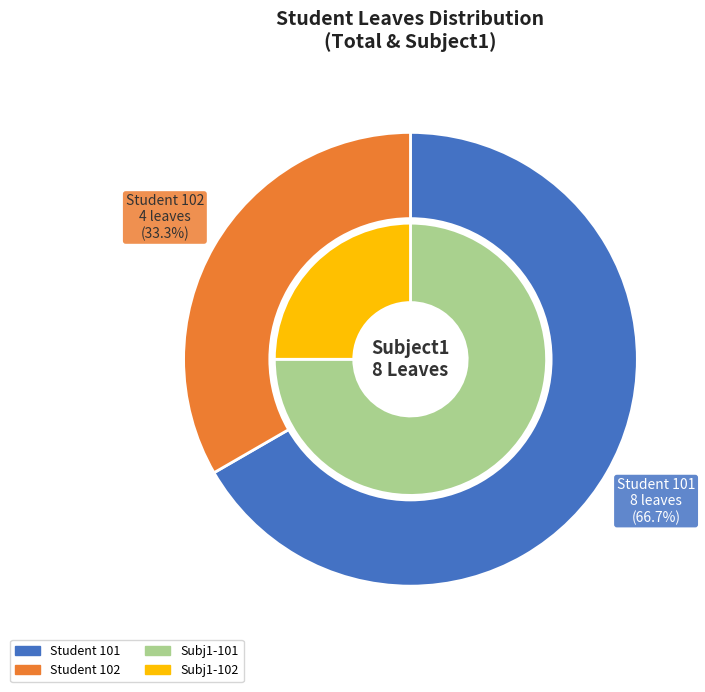

What is the total percentage of 102 and 101?

100.0%